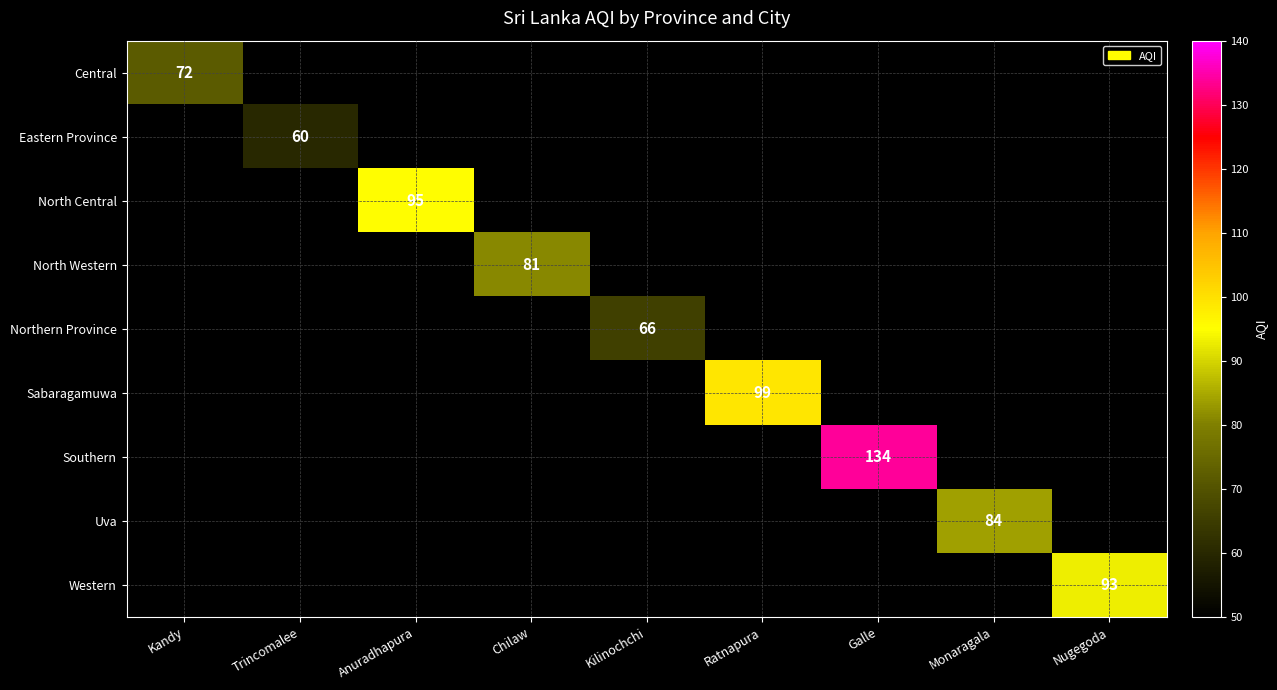

At how many categories does at least one series exceed 114?

1